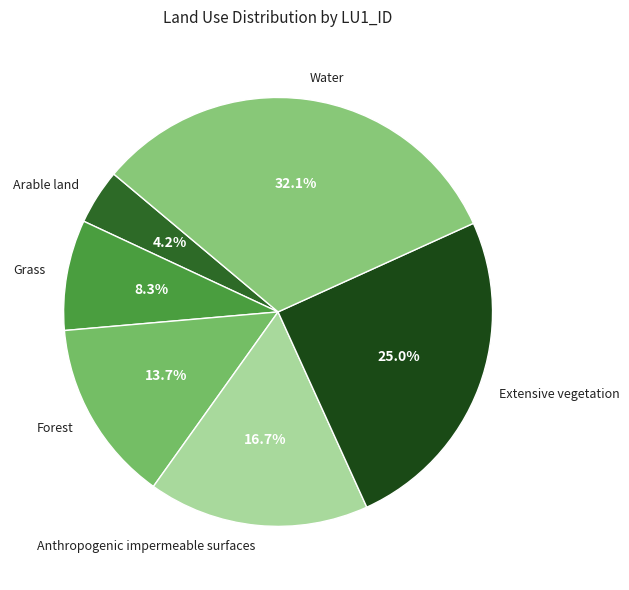

Is there any slice that represents more than half of the pie?

No